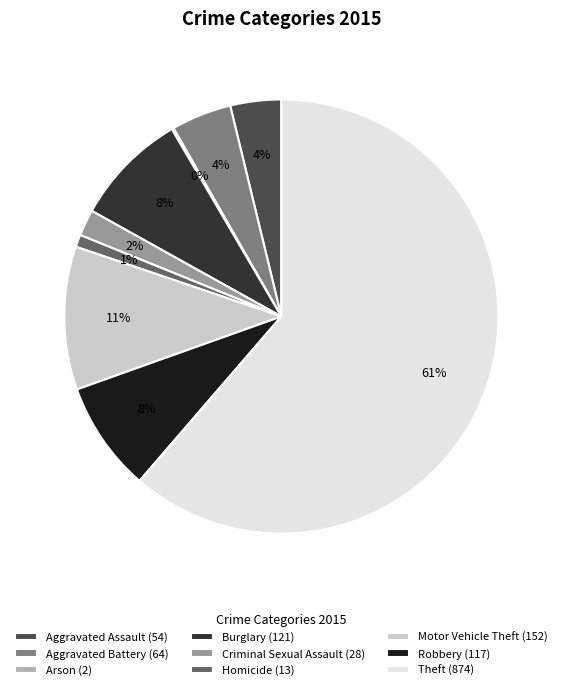

Combined, do Aggravated Assault (54) and Theft (874) account for over 50%?

Yes